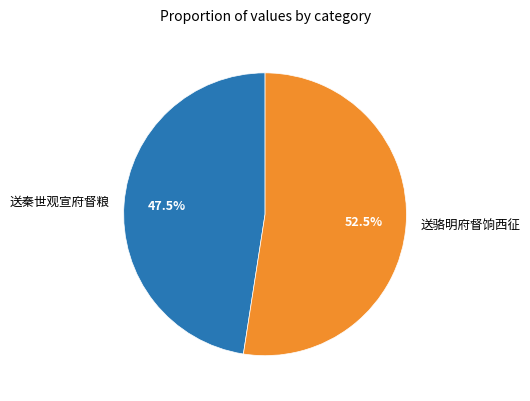

What percentage do 送秦世观宣府督粮 and 送骆明府督饷西征 together represent?

100.0%